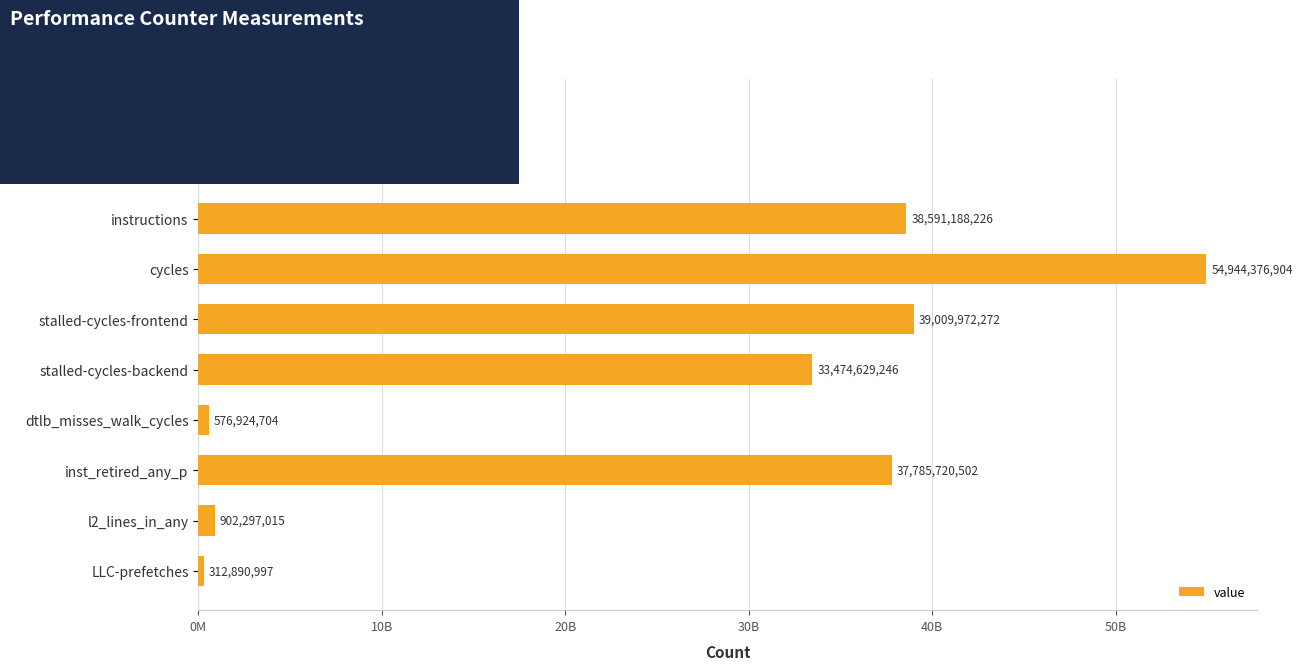

What is the greatest value displayed?

54944376904